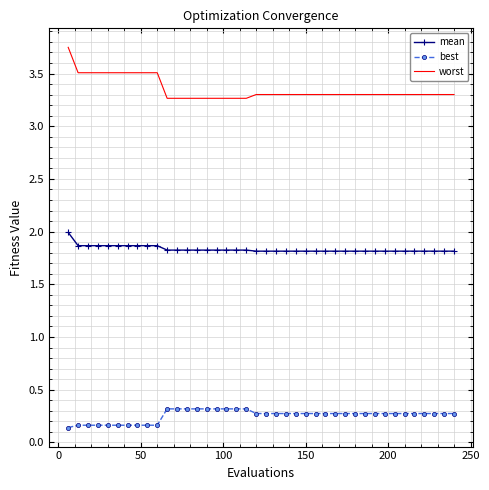

Which series has the largest total across all categories?

worst